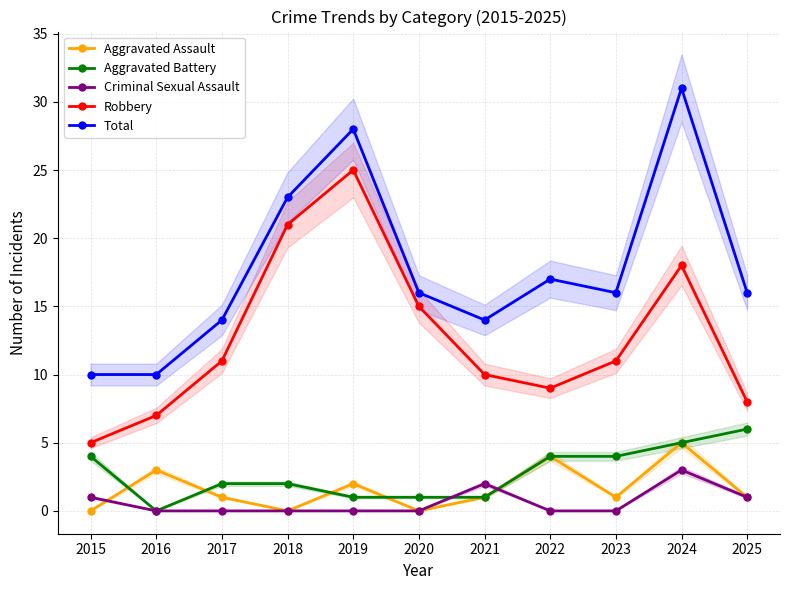

What are all the series names shown in the legend?

Aggravated Assault, Aggravated Battery, Criminal Sexual Assault, Robbery, Total